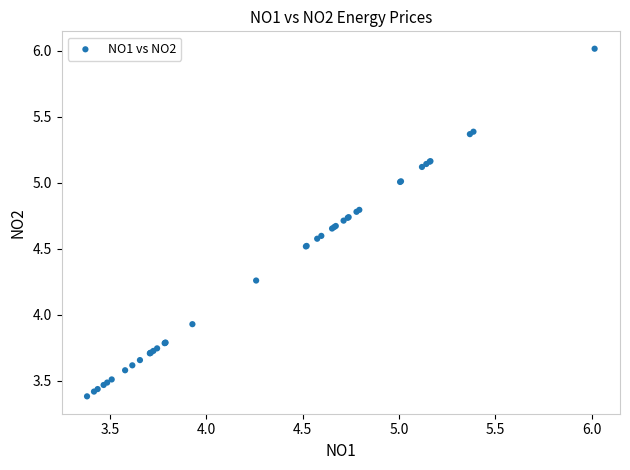

What Y value in the scatter plot is closest to 4?

3.9